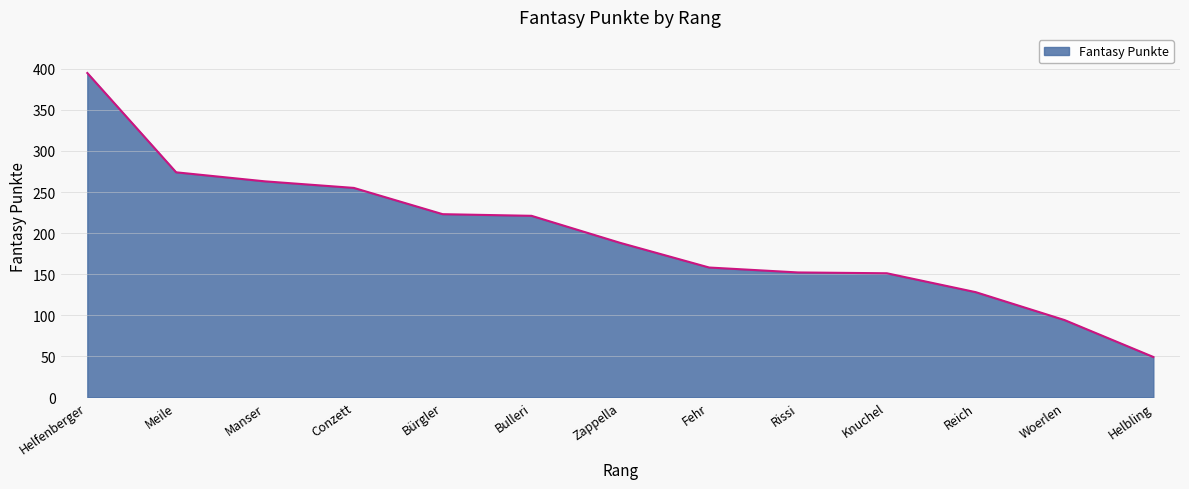

What is the ratio of the value at Helfenberger to the value at Woerlen?

4.2